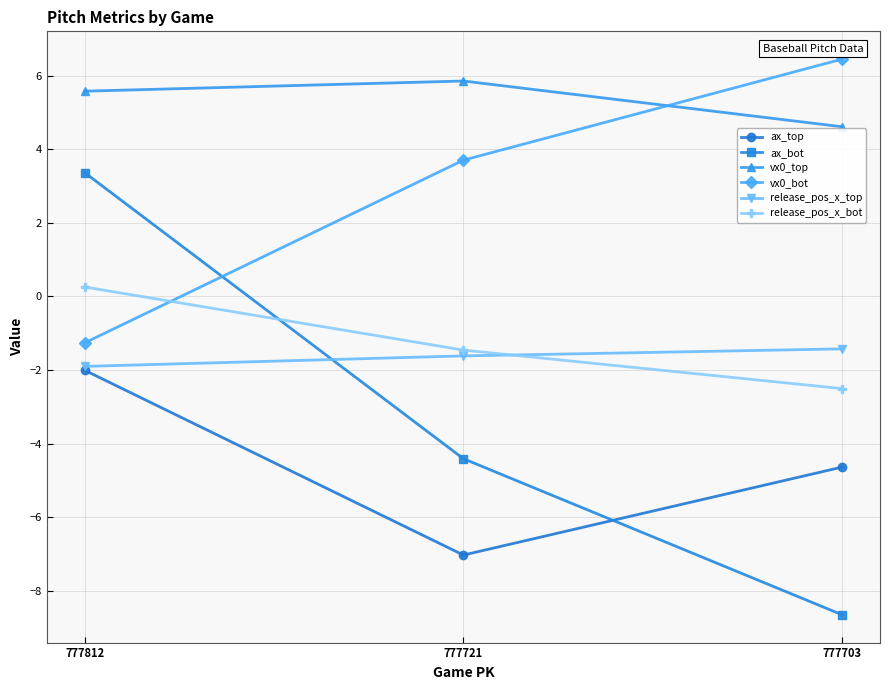

Between 777812 and 777703, which series saw the biggest shift?

ax_bot